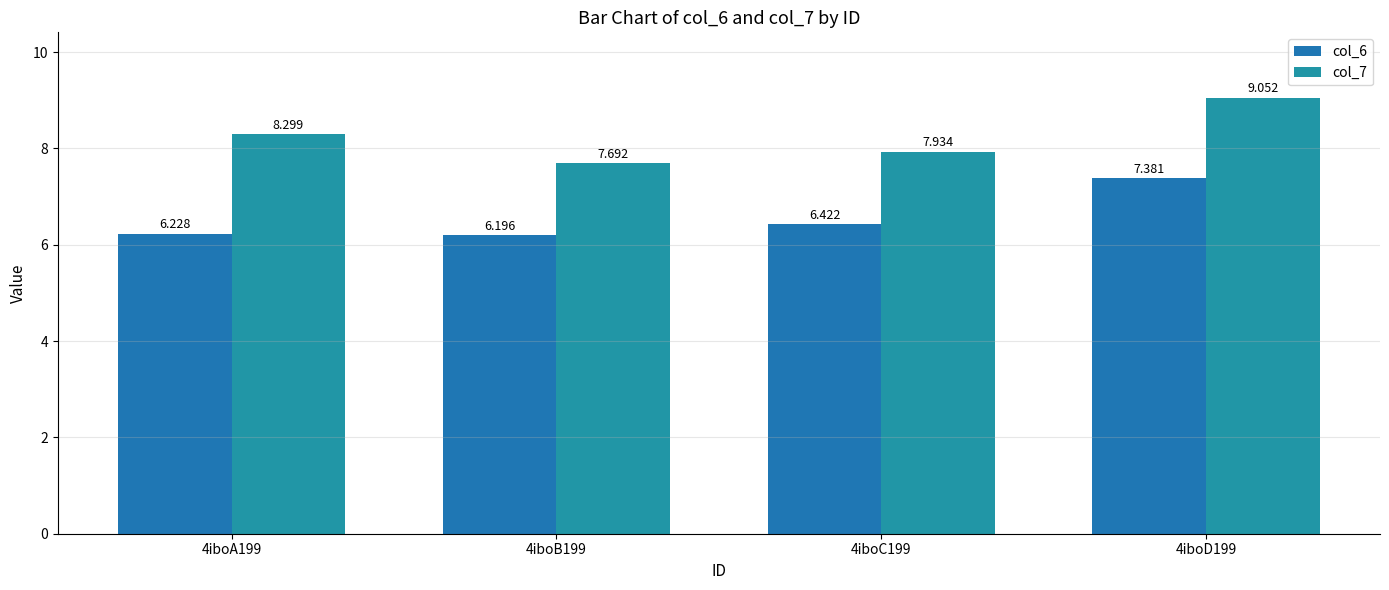

Rank the series by their average value, from highest to lowest.

col_7, col_6